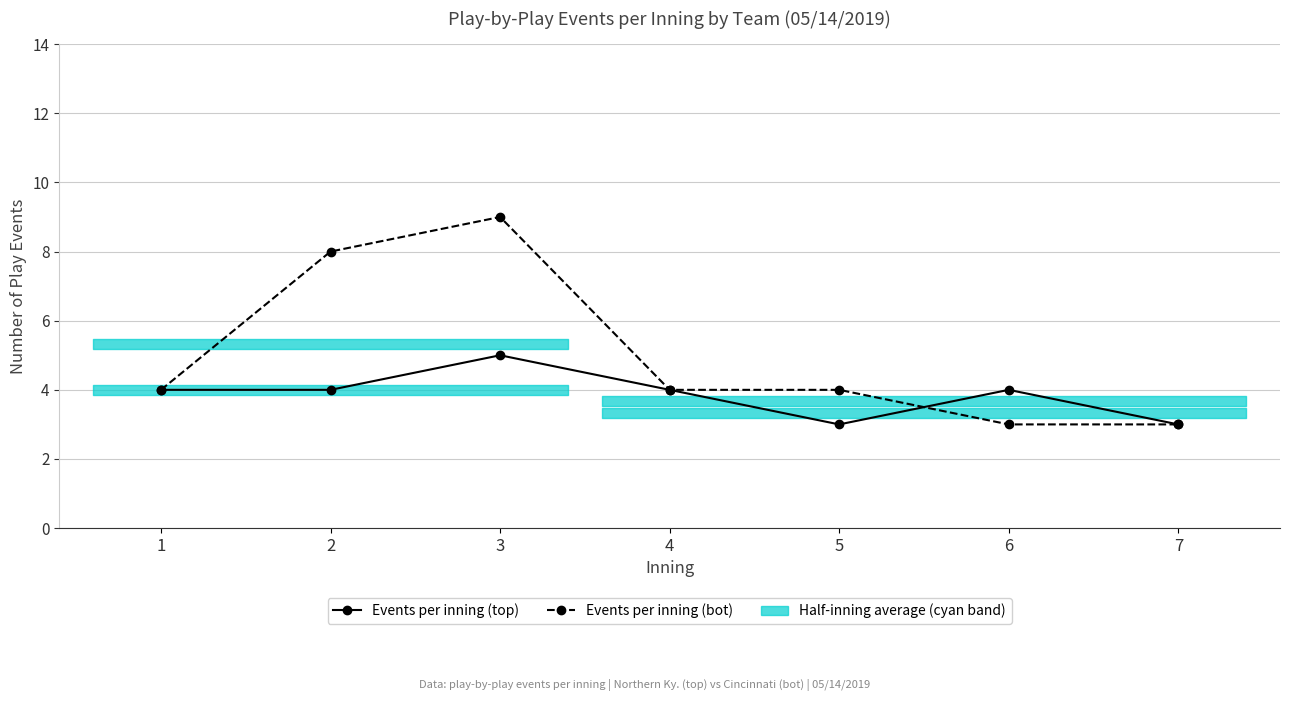

True or false: Events per inning (bot) has more than 1 points higher than both neighbors.

False